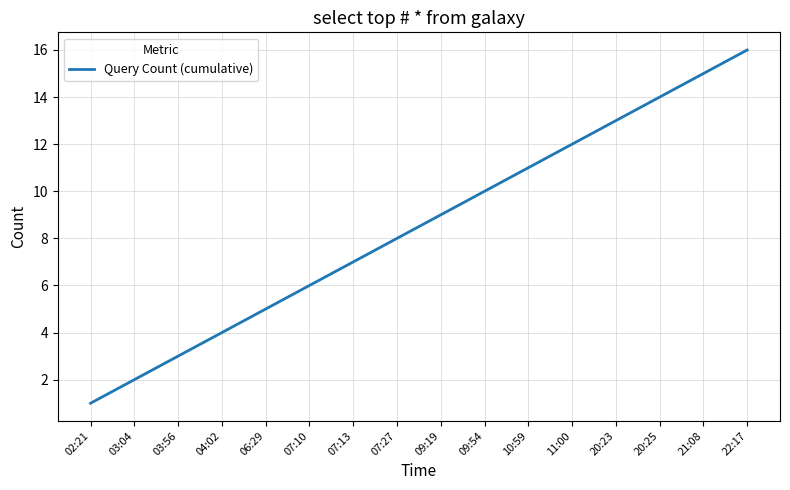

List the labels in order of value, largest first.

22:17, 21:08, 20:25, 20:23, 11:00, 10:59, 09:54, 09:19, 07:27, 07:13, 07:10, 06:29, 04:02, 03:56, 03:04, 02:21